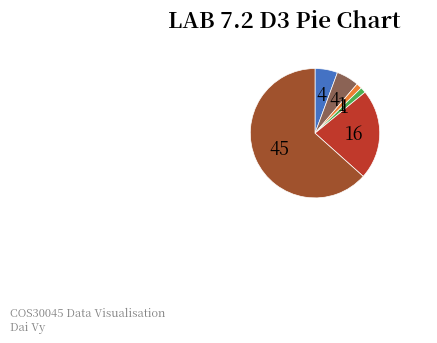

Is there a majority slice in this chart?

Yes